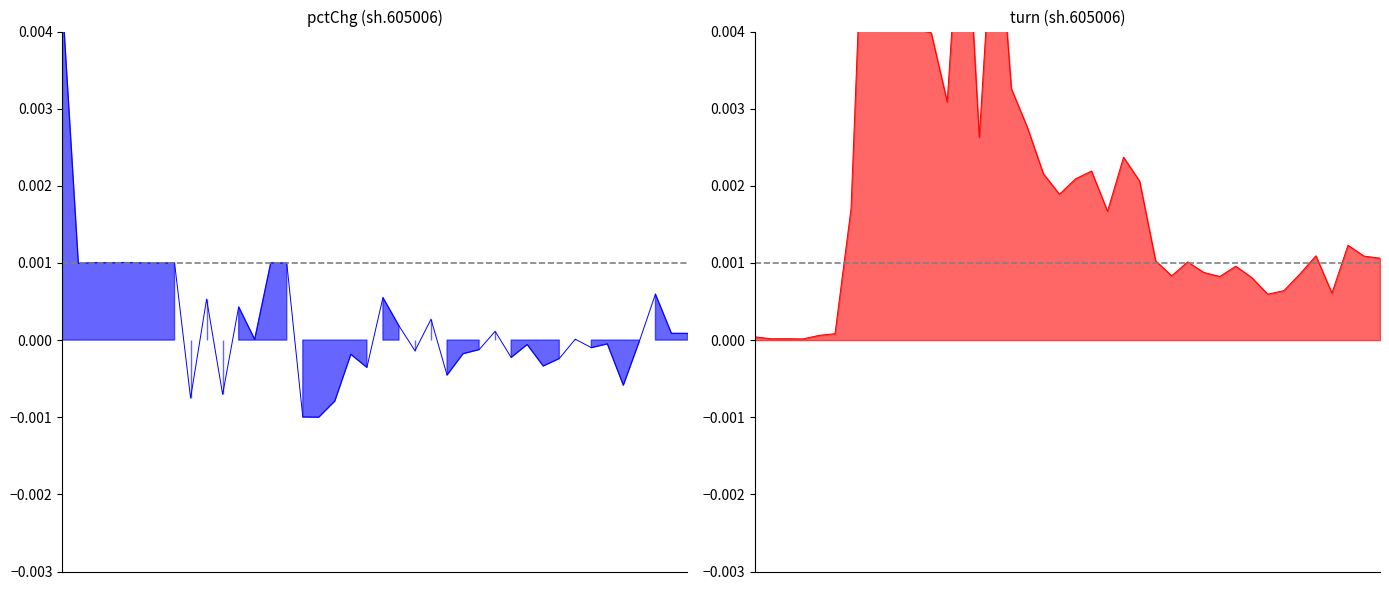

Count the number of categories in the chart.

40